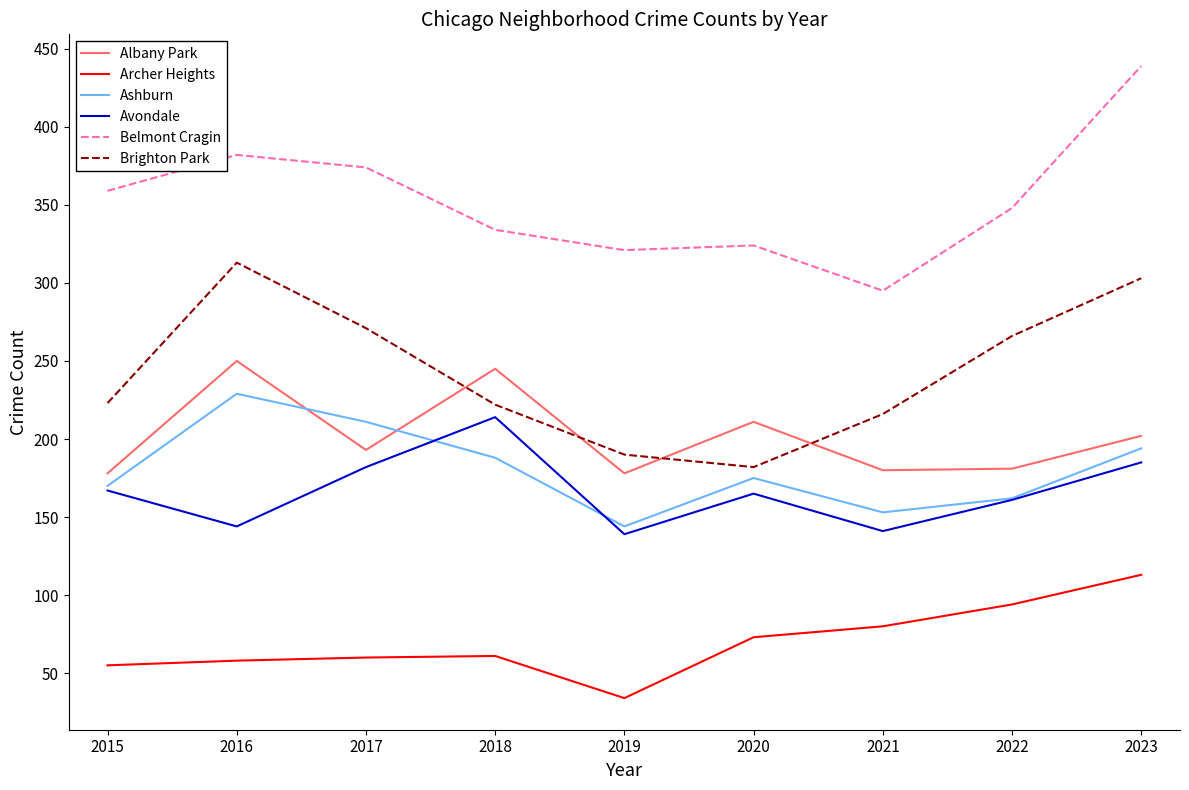

What is the difference between the highest and lowest values at 2020?

251